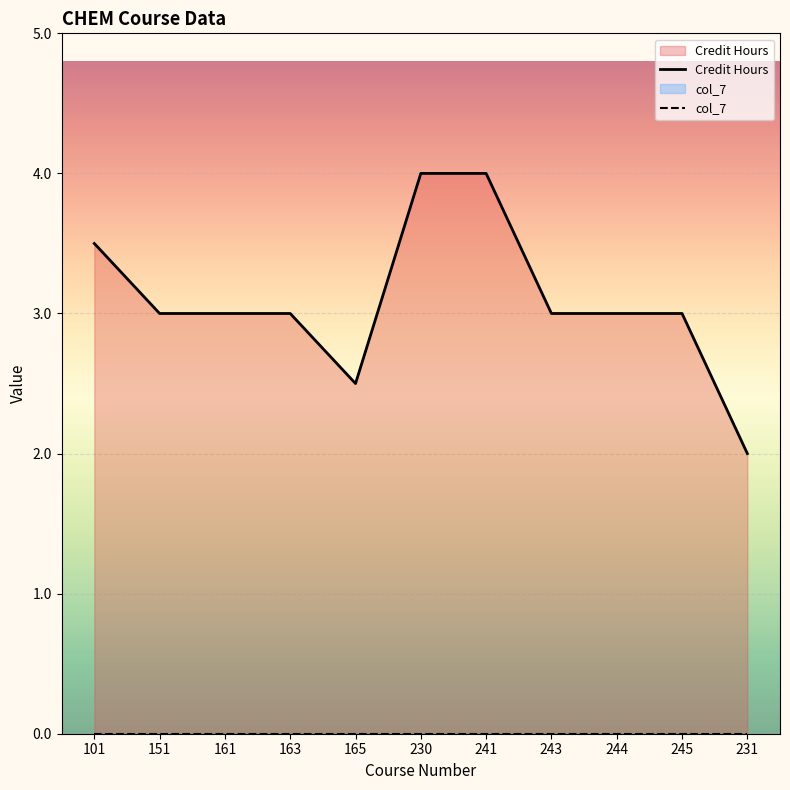

Where is the data nearest to the value 3?

151